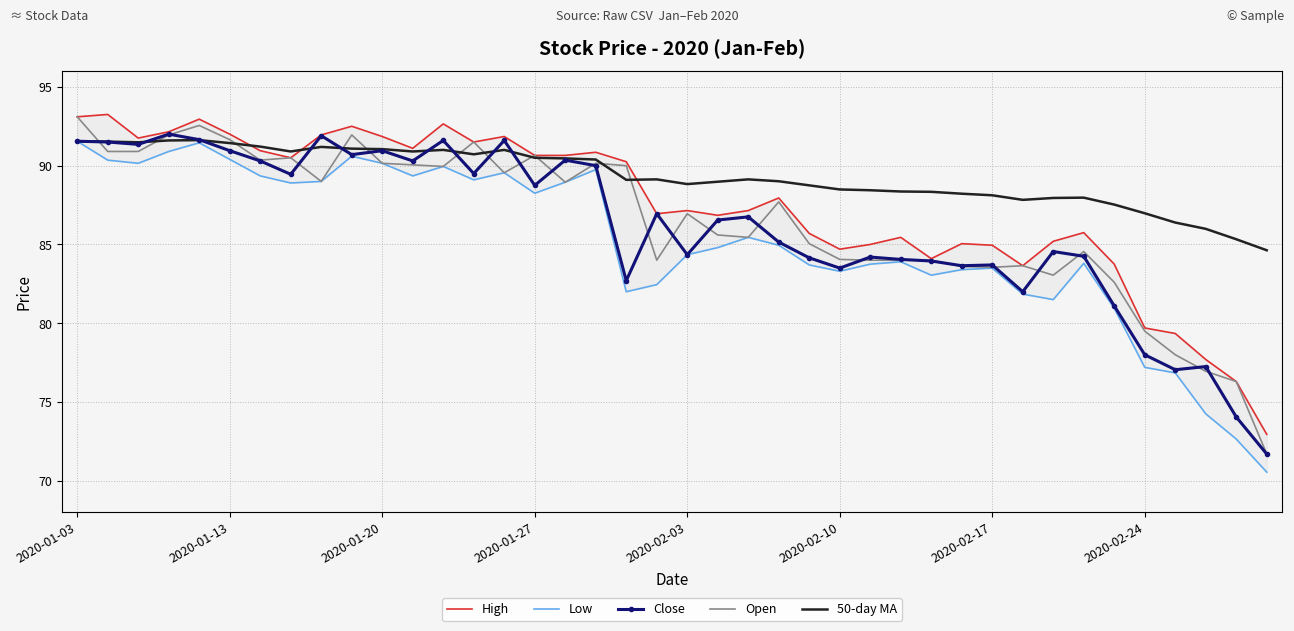

What is the average value of the High series?

87.4